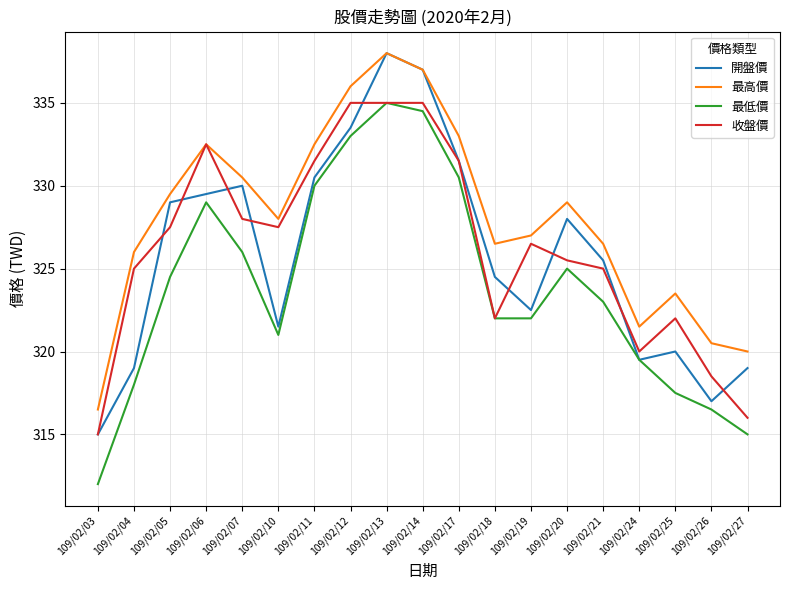

Between 109/02/17 and 109/02/25, which series saw the biggest shift?

最低價